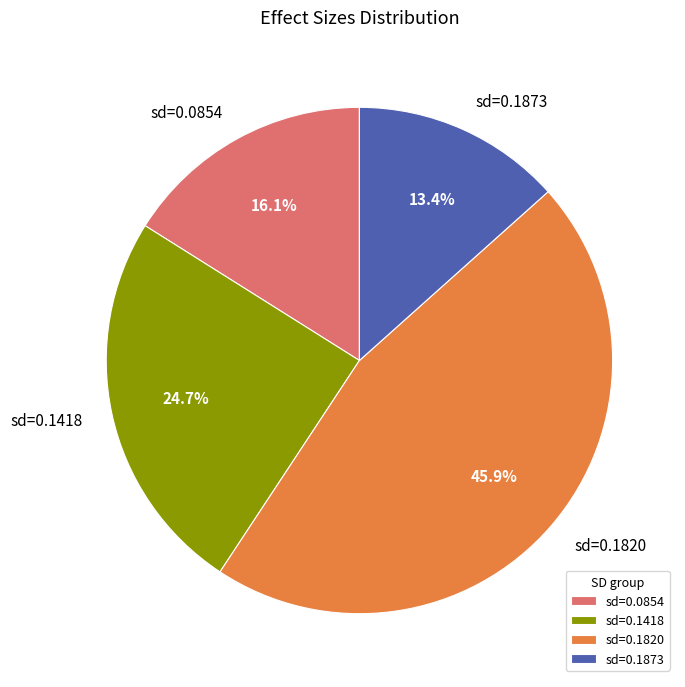

Count the number of slices in the pie.

4